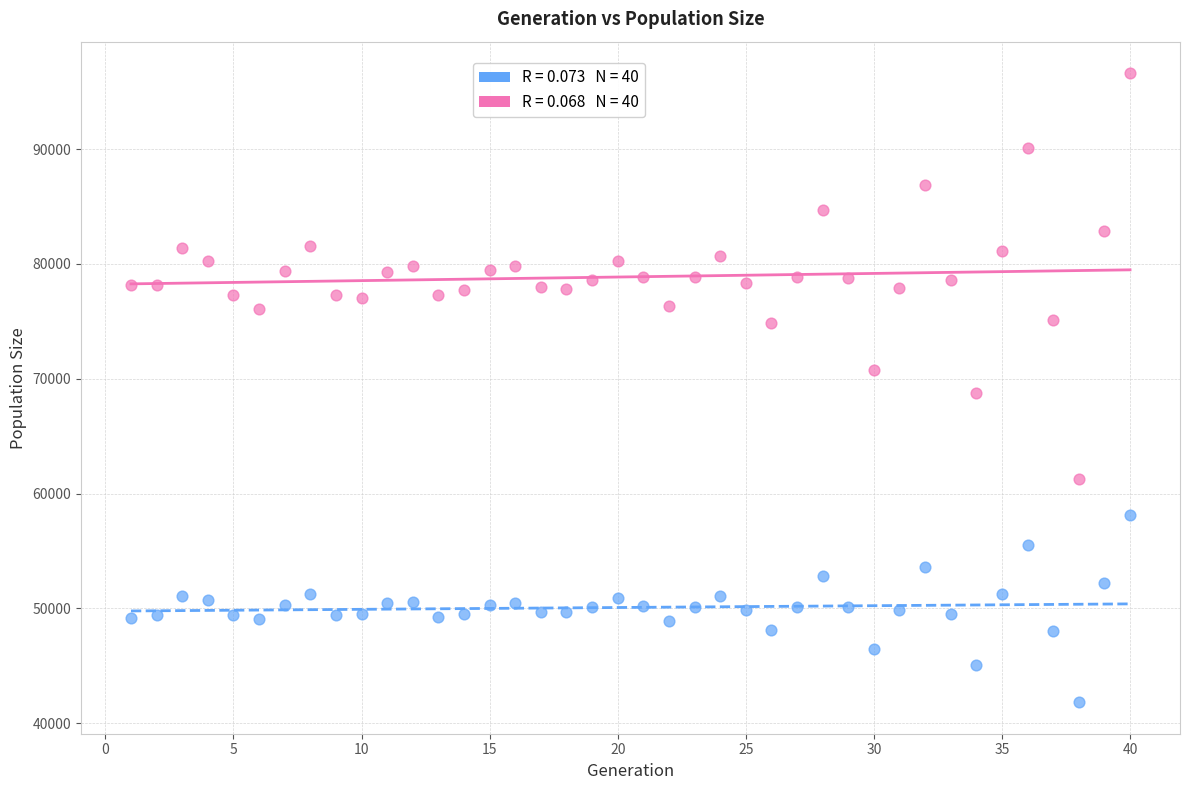

Across all data points, what is the range of X values (max minus min)?

39